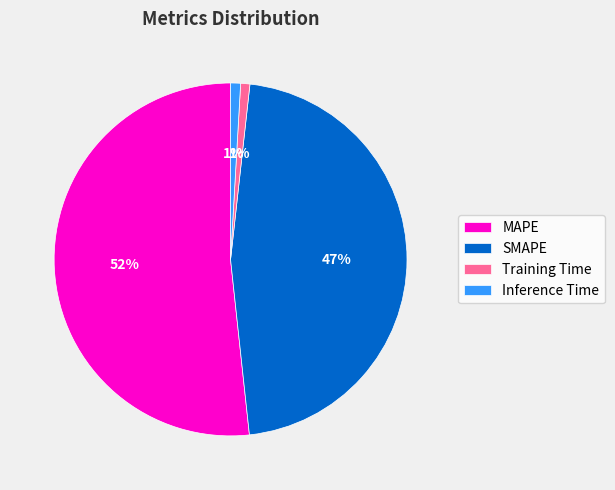

True or false: SMAPE accounts for 52% of the total.

False